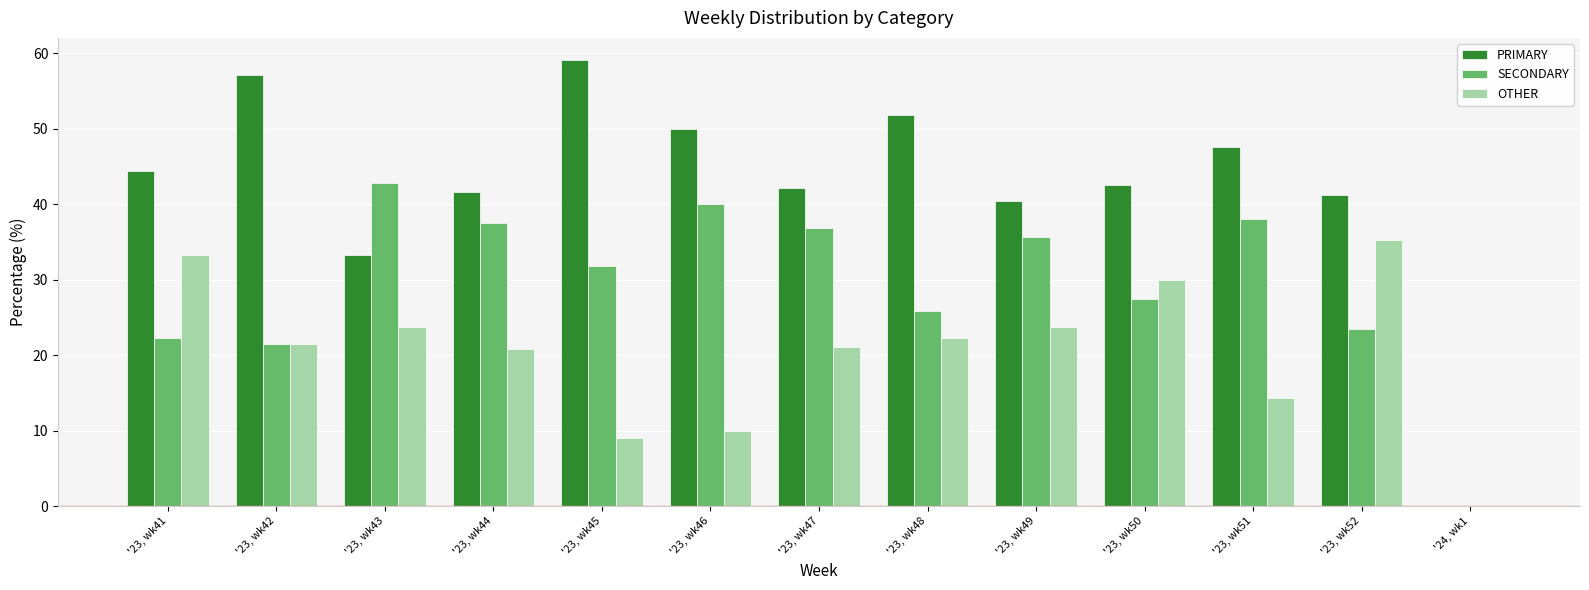

What is the greatest value displayed?

59.1